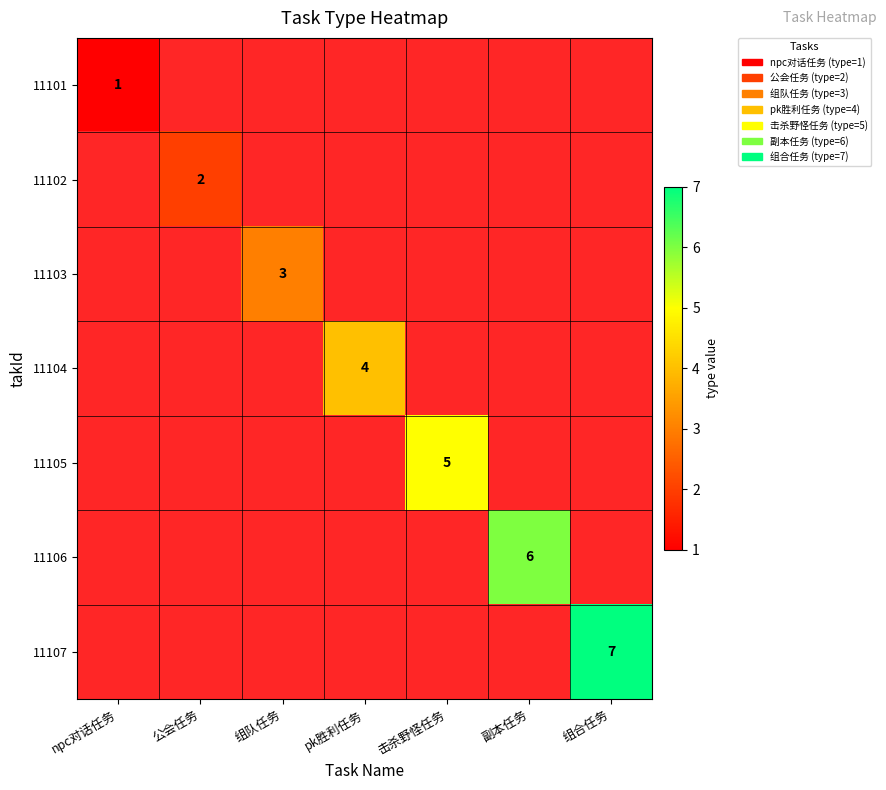

Which series has the largest total across all categories?

11107